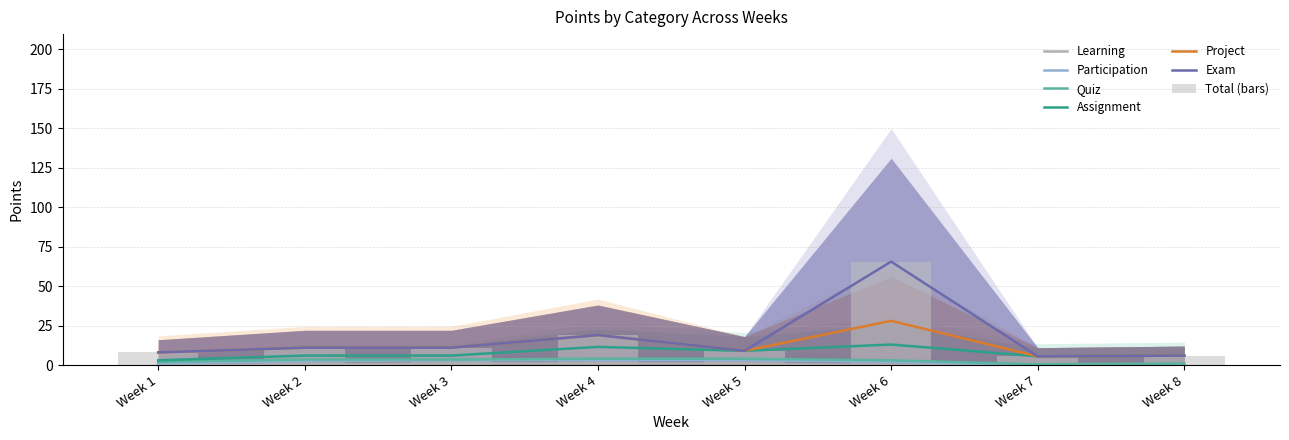

At which label is Quiz closest to 1?

Week 3